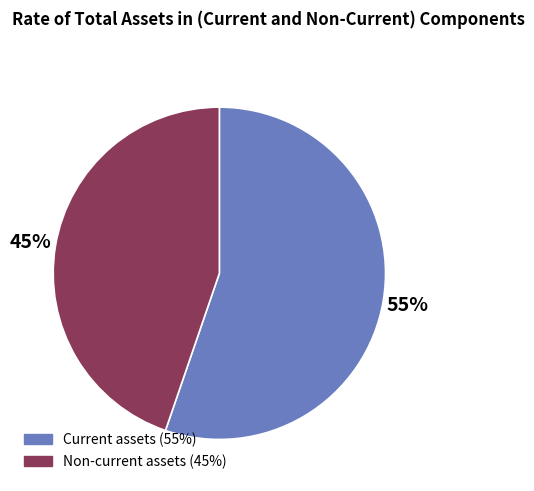

Which category has the biggest portion of the pie?

Current assets